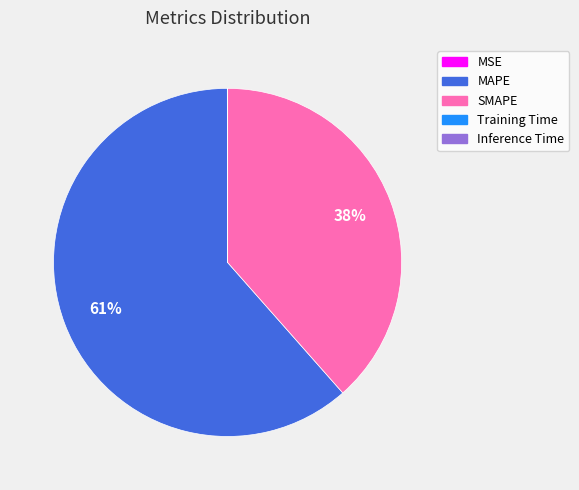

What percentage is the SMAPE slice, to the nearest percent?

38%